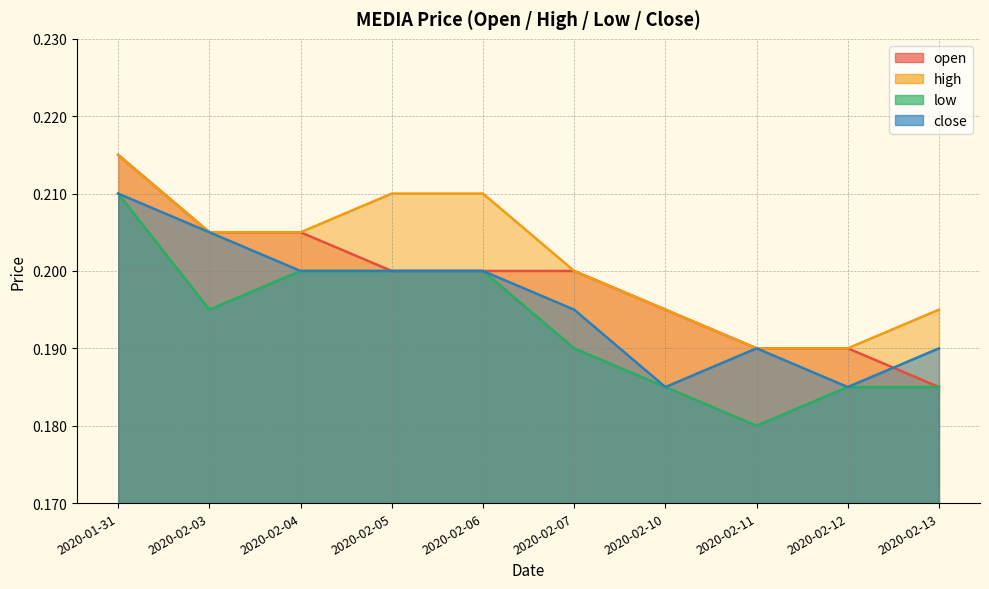

At which category is the sum across all series the highest?

2020-01-31